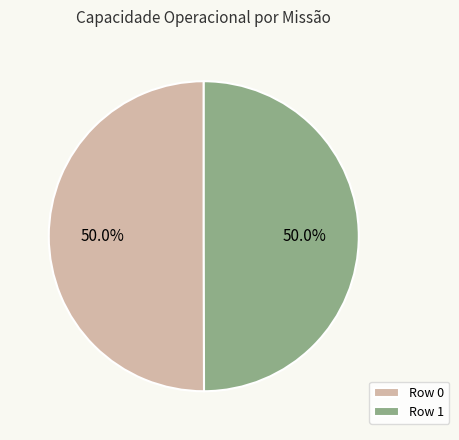

What is the ratio of the value at Row 0 to the value at Row 1?

1.0